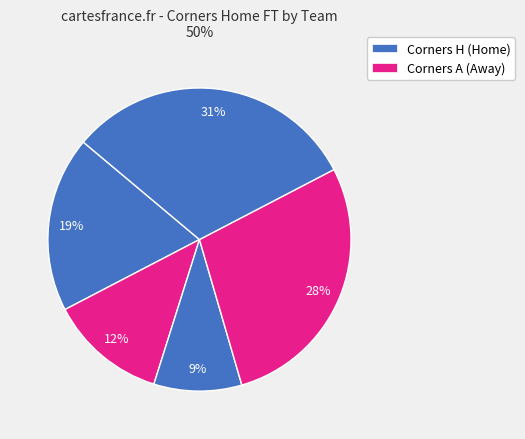

How many slices are in this pie chart?

5